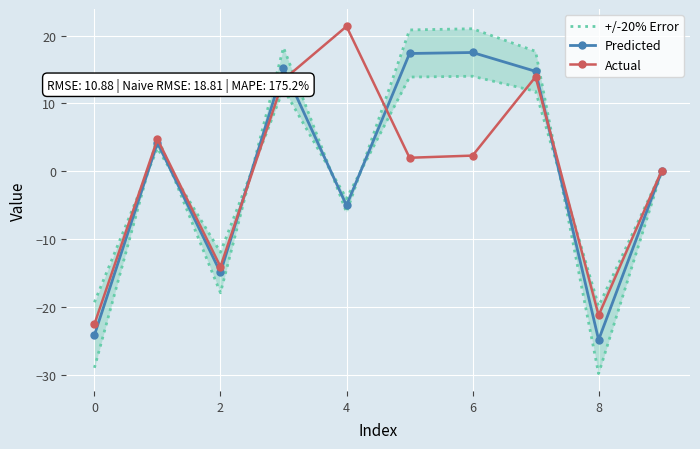

What is the label of the 8th point from the right?

2